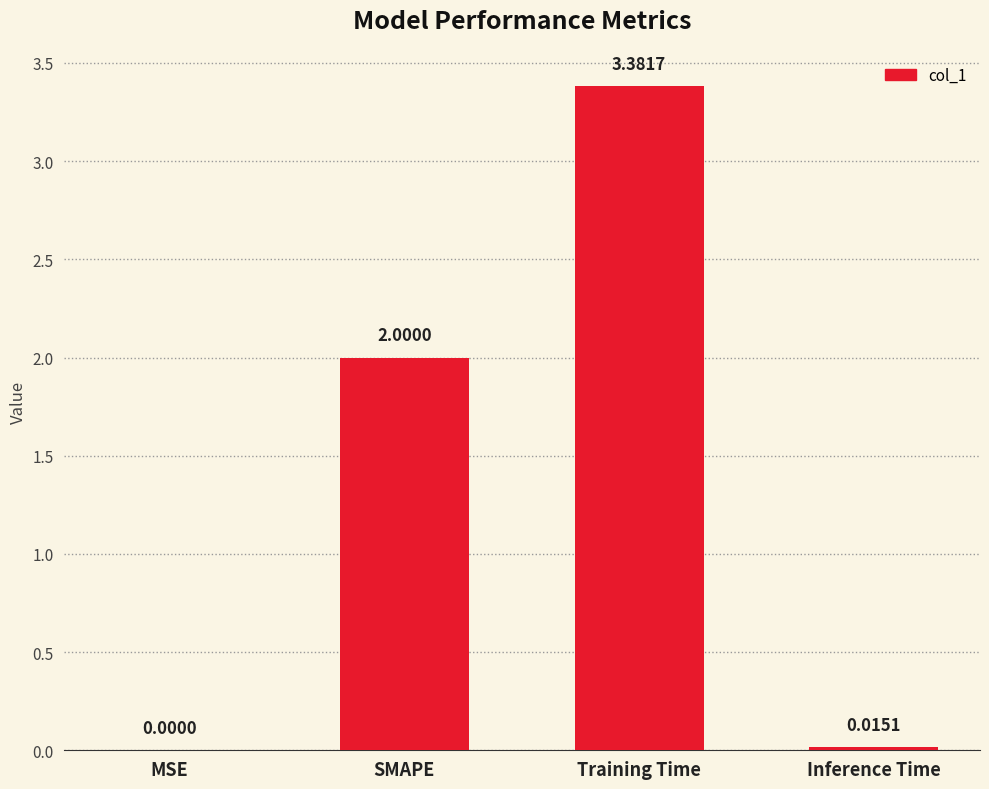

Where is the data nearest to the value 1?

Inference Time